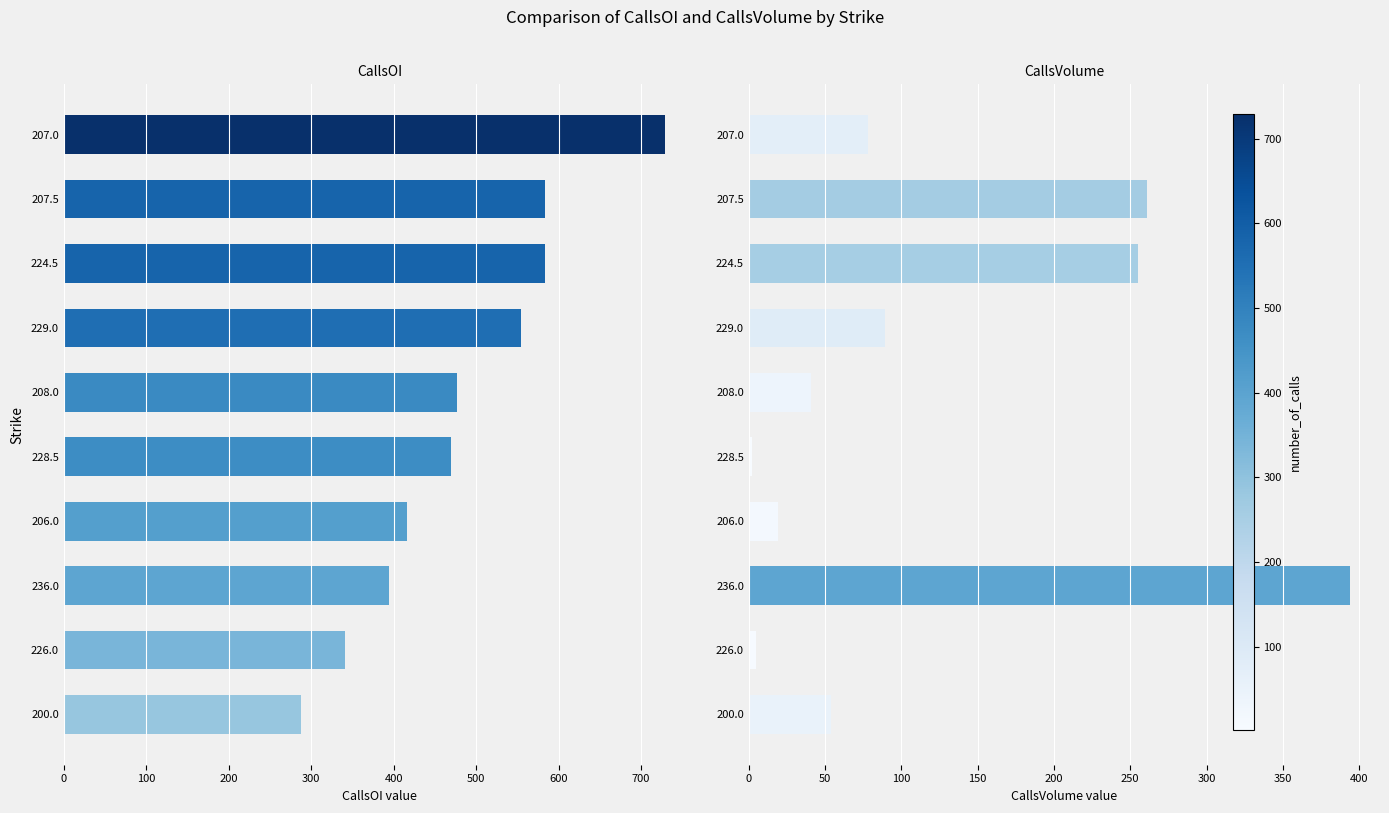

How many values in the CallsVolume series exceed 78?

4